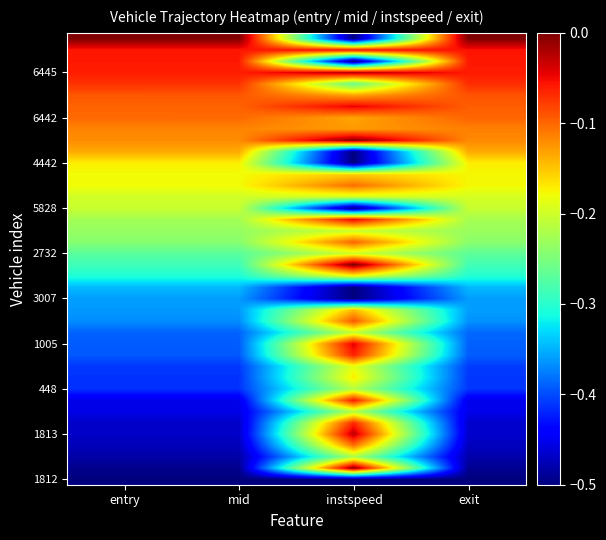

Which has a higher value, mid or entry?

mid